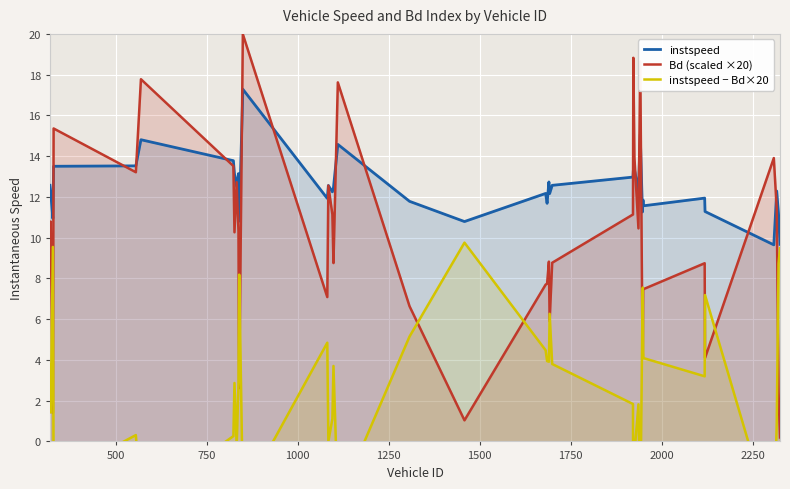

The value of instspeed − Bd×20 at 18 is 1.6. True or false?

False